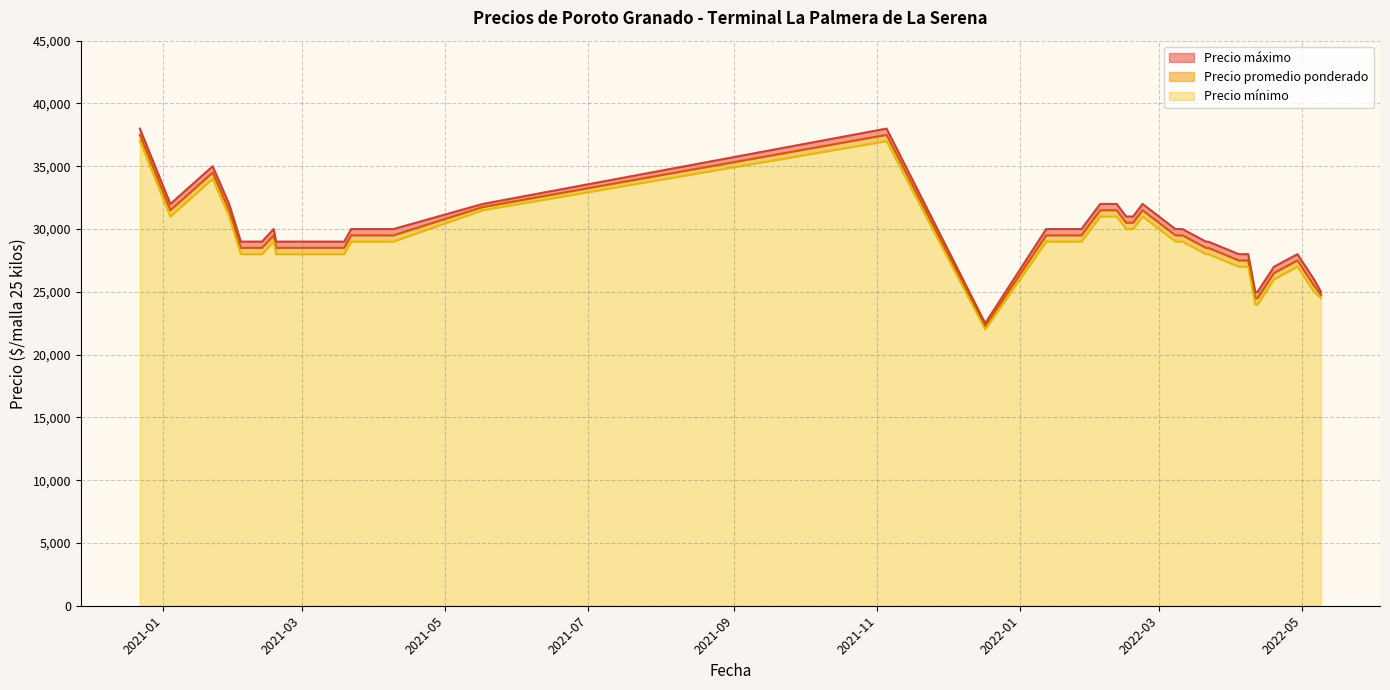

Which series has the largest total across all categories?

Precio máximo